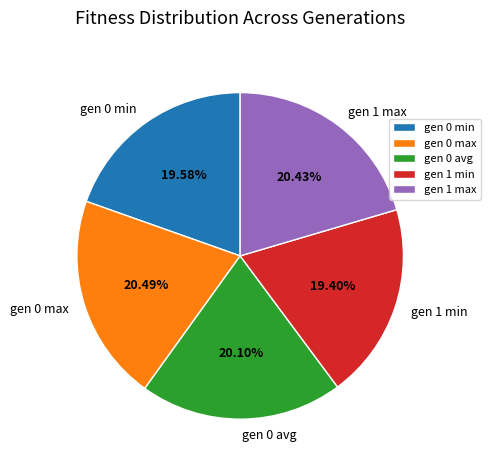

Between gen 0 min and gen 0 max, which is larger?

gen 0 max